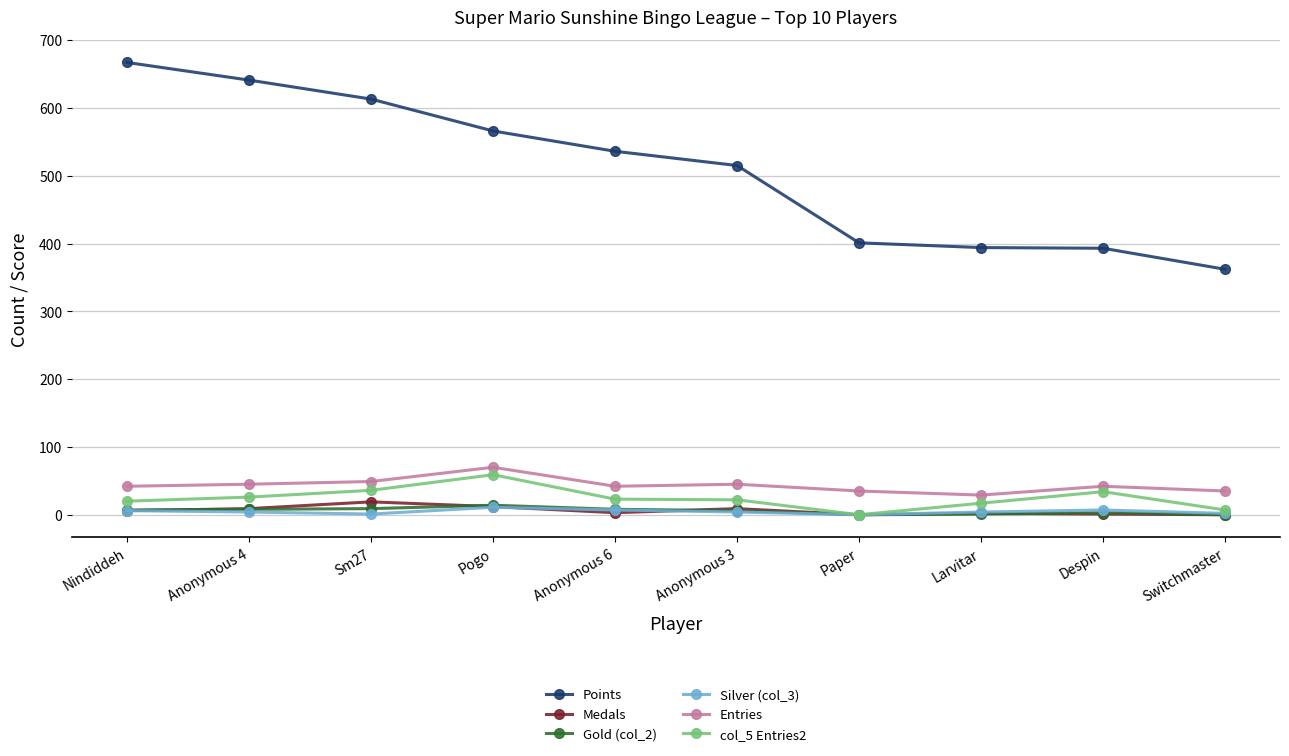

True or false: Points has a value of 700 at Paper.

False